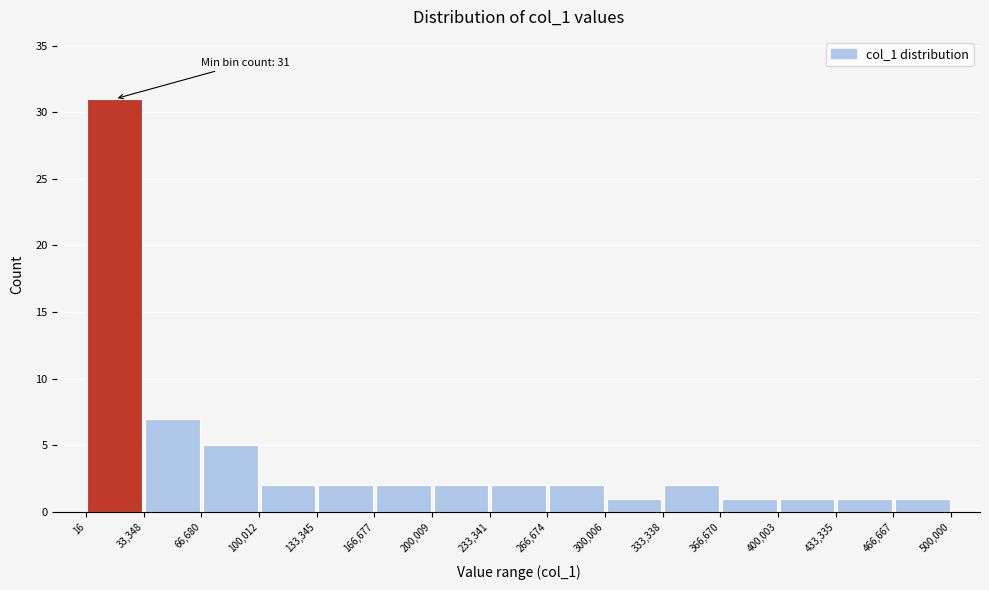

Over which range of the x-axis is the bar tallest?

16 to 33,348